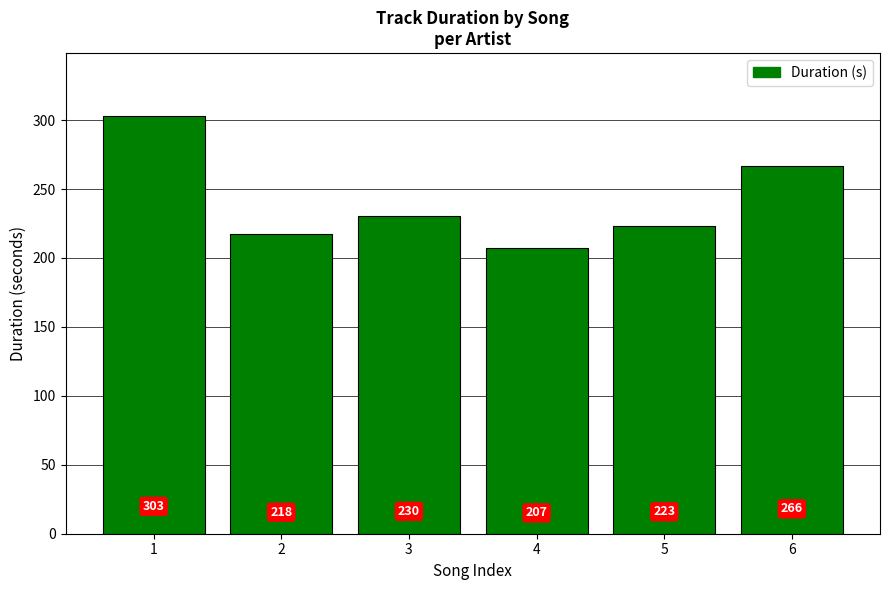

Which has a higher value, 6 or 3?

6